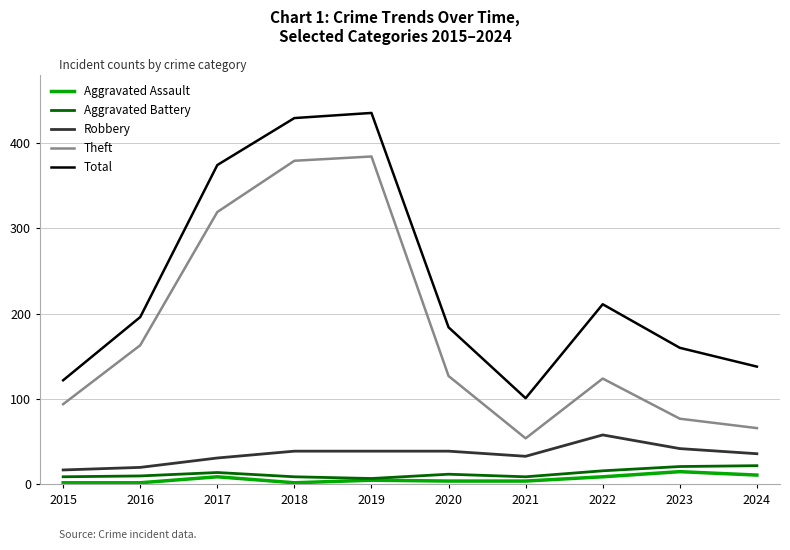

Which series has the largest range (max minus min)?

Total